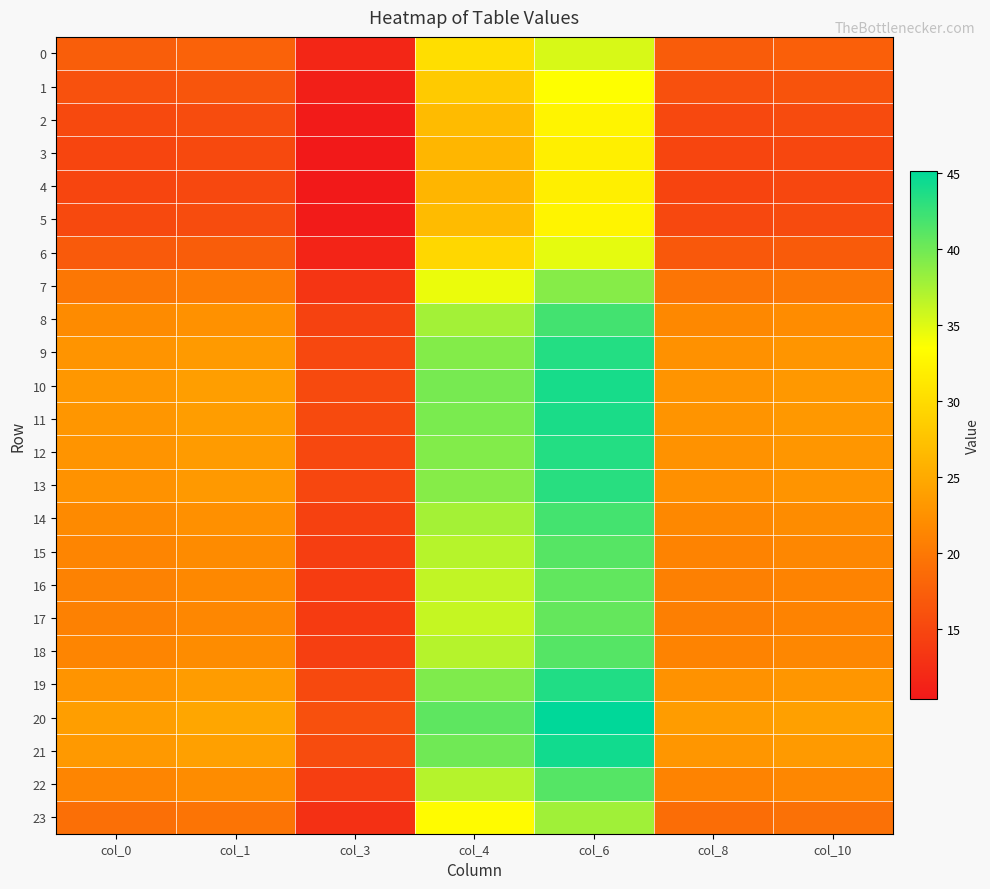

Reading right to left, transcribe all the data shown in this chart.

0: col_10=17.5	col_8=17.2	col_6=35.3	col_4=30.3	col_3=11.7	col_1=17.7	col_0=17.3
1: col_10=16.2	col_8=15.9	col_6=33.6	col_4=28.2	col_3=11.0	col_1=16.4	col_0=16.0
2: col_10=15.4	col_8=15.1	col_6=32.5	col_4=26.8	col_3=10.6	col_1=15.6	col_0=15.2
3: col_10=15.1	col_8=14.8	col_6=32.0	col_4=26.2	col_3=10.4	col_1=15.2	col_0=14.9
4: col_10=15.0	col_8=14.7	col_6=31.9	col_4=26.1	col_3=10.4	col_1=15.2	col_0=14.8
5: col_10=15.4	col_8=15.1	col_6=32.5	col_4=26.8	col_3=10.6	col_1=15.6	col_0=15.2
6: col_10=17.1	col_8=16.7	col_6=34.7	col_4=29.6	col_3=11.5	col_1=17.3	col_0=16.9
7: col_10=20.0	col_8=19.6	col_6=39.0	col_4=34.5	col_3=13.2	col_1=20.4	col_0=19.8
8: col_10=22.0	col_8=21.6	col_6=42.1	col_4=37.7	col_3=14.5	col_1=22.5	col_0=21.9
9: col_10=22.9	col_8=22.5	col_6=43.5	col_4=39.1	col_3=15.1	col_1=23.4	col_0=22.7
10: col_10=23.2	col_8=22.8	col_6=44.0	col_4=39.7	col_3=15.4	col_1=23.8	col_0=23.1
11: col_10=23.2	col_8=22.8	col_6=43.9	col_4=39.6	col_3=15.3	col_1=23.7	col_0=23.0
12: col_10=22.9	col_8=22.5	col_6=43.5	col_4=39.2	col_3=15.2	col_1=23.5	col_0=22.8
13: col_10=22.8	col_8=22.4	col_6=43.3	col_4=39.0	col_3=15.1	col_1=23.3	col_0=22.6
14: col_10=21.9	col_8=21.6	col_6=42.0	col_4=37.6	col_3=14.5	col_1=22.4	col_0=21.8
15: col_10=21.4	col_8=21.1	col_6=41.2	col_4=36.8	col_3=14.1	col_1=21.9	col_0=21.3
16: col_10=21.1	col_8=20.8	col_6=40.7	col_4=36.3	col_3=13.9	col_1=21.6	col_0=21.0
17: col_10=21.0	col_8=20.7	col_6=40.6	col_4=36.2	col_3=13.8	col_1=21.5	col_0=20.9
18: col_10=21.5	col_8=21.1	col_6=41.3	col_4=36.9	col_3=14.2	col_1=21.9	col_0=21.3
19: col_10=23.0	col_8=22.6	col_6=43.6	col_4=39.3	col_3=15.2	col_1=23.5	col_0=22.8
20: col_10=24.0	col_8=23.6	col_6=45.1	col_4=40.8	col_3=15.9	col_1=24.6	col_0=23.8
21: col_10=23.4	col_8=23.0	col_6=44.3	col_4=40.0	col_3=15.5	col_1=24.0	col_0=23.3
22: col_10=21.5	col_8=21.1	col_6=41.2	col_4=36.9	col_3=14.1	col_1=21.9	col_0=21.3
23: col_10=19.2	col_8=18.9	col_6=37.8	col_4=33.2	col_3=12.7	col_1=19.6	col_0=19.1